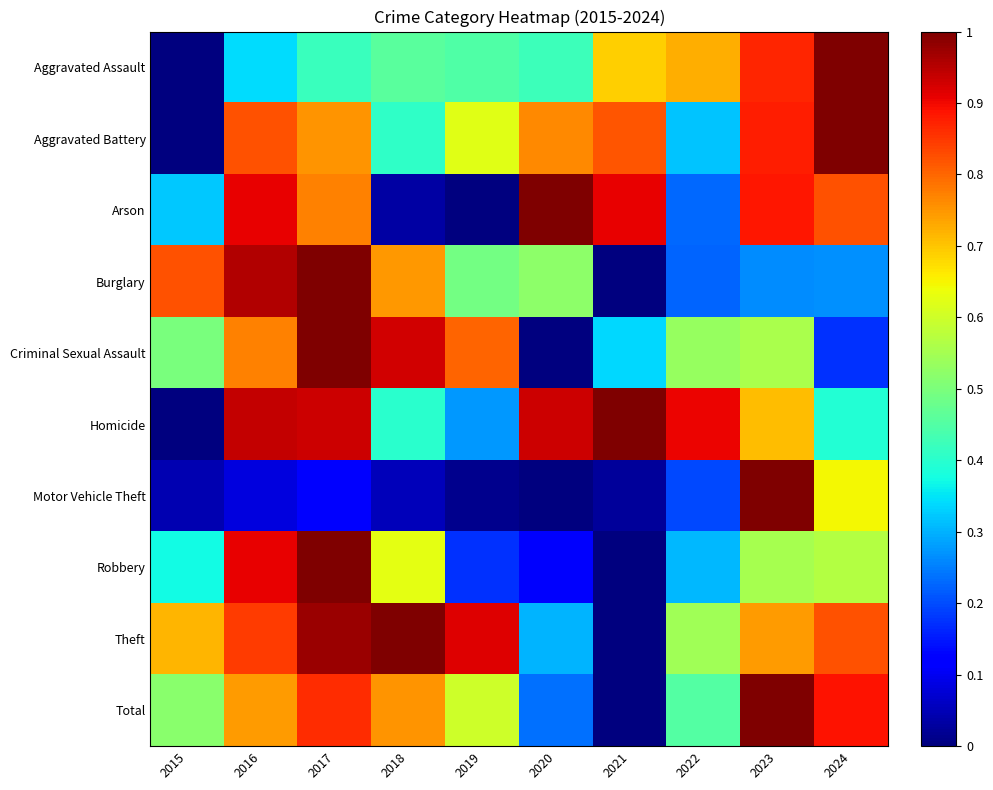

Which category has the lowest value across all series?

2015